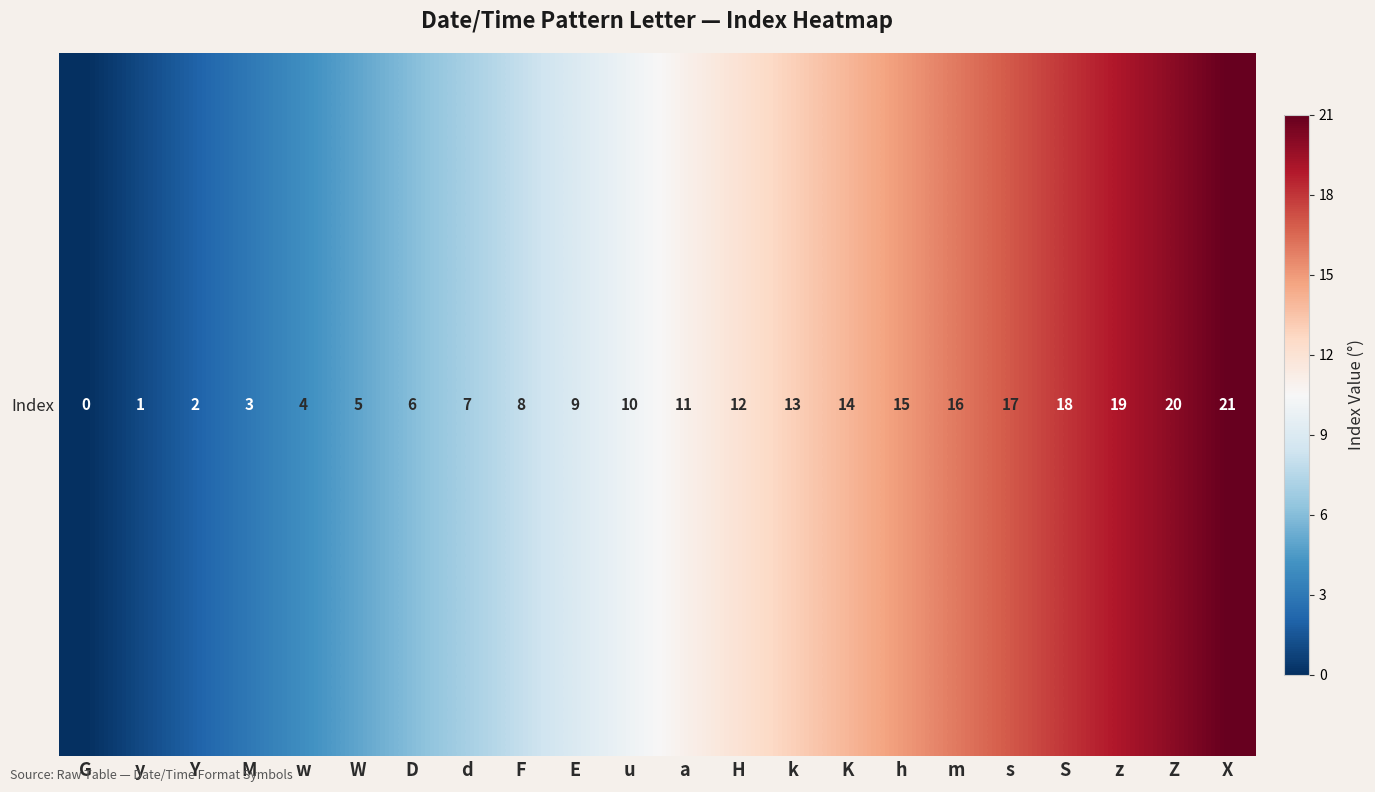

What is the difference between the second highest and second lowest values?

19